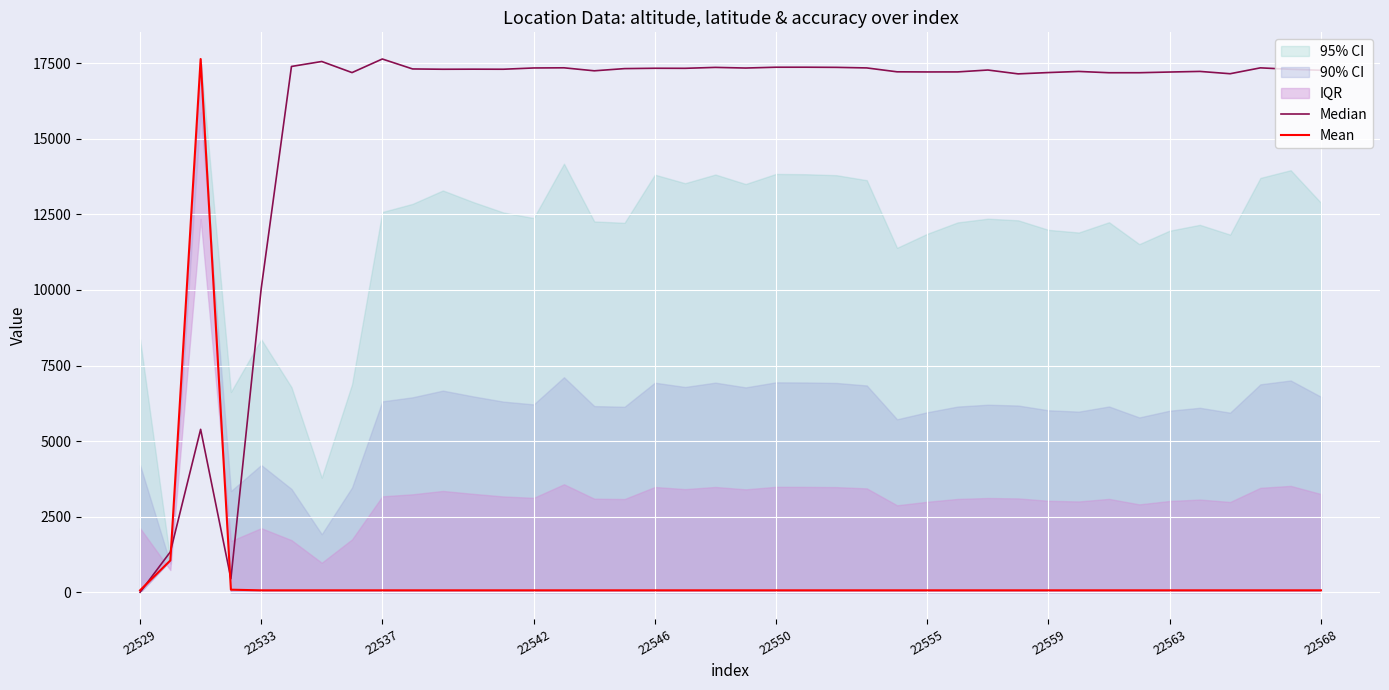

What is the maximum value shown in the chart?

17637.0